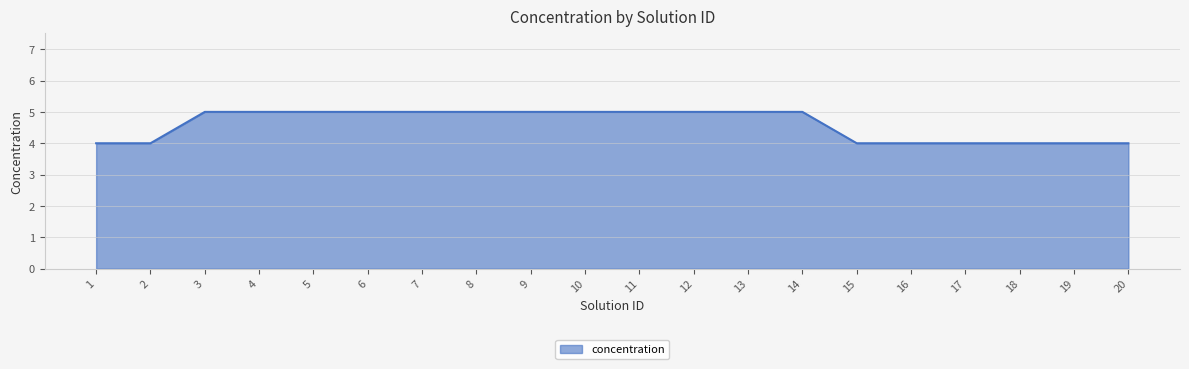

Approximately how many times larger is the value at 20 compared to 12?

0.8